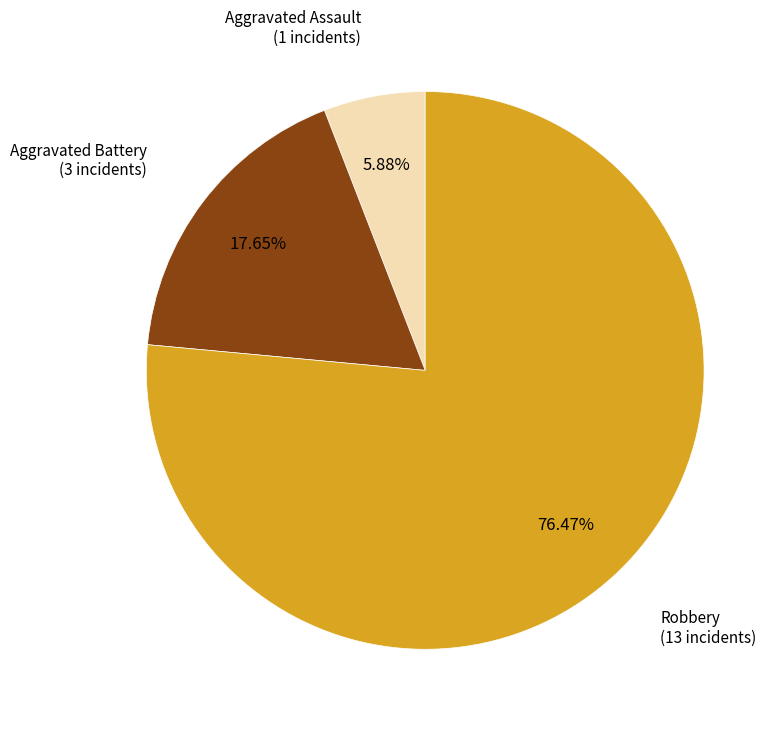

Is there a majority slice in this chart?

Yes